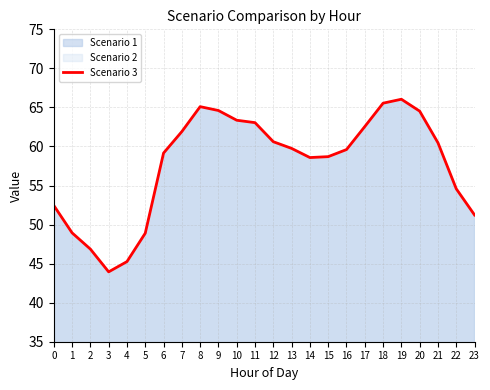

Reading left to right, list all the values displayed in this chart.

52.5	48.9	46.9	43.9	45.3	48.9	59.2	61.9	65.1	64.6	63.4	63.1	60.6	59.8	58.6	58.7	59.6	62.5	65.5	66.0	64.5	60.5	54.6	51.2